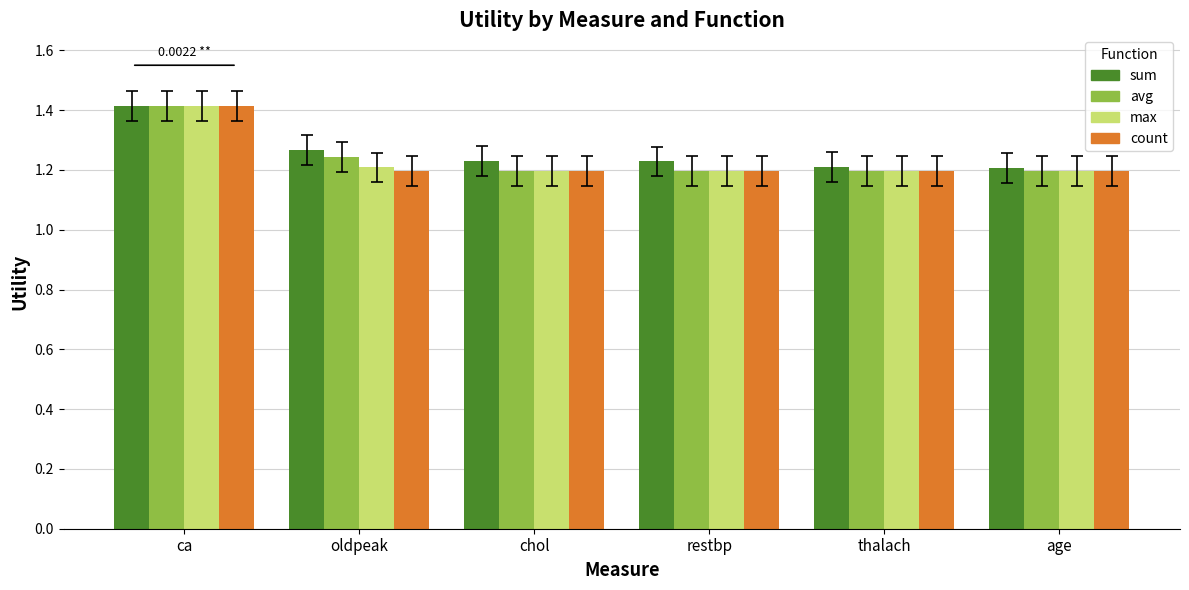

The value of avg at thalach is 2.1. True or false?

False